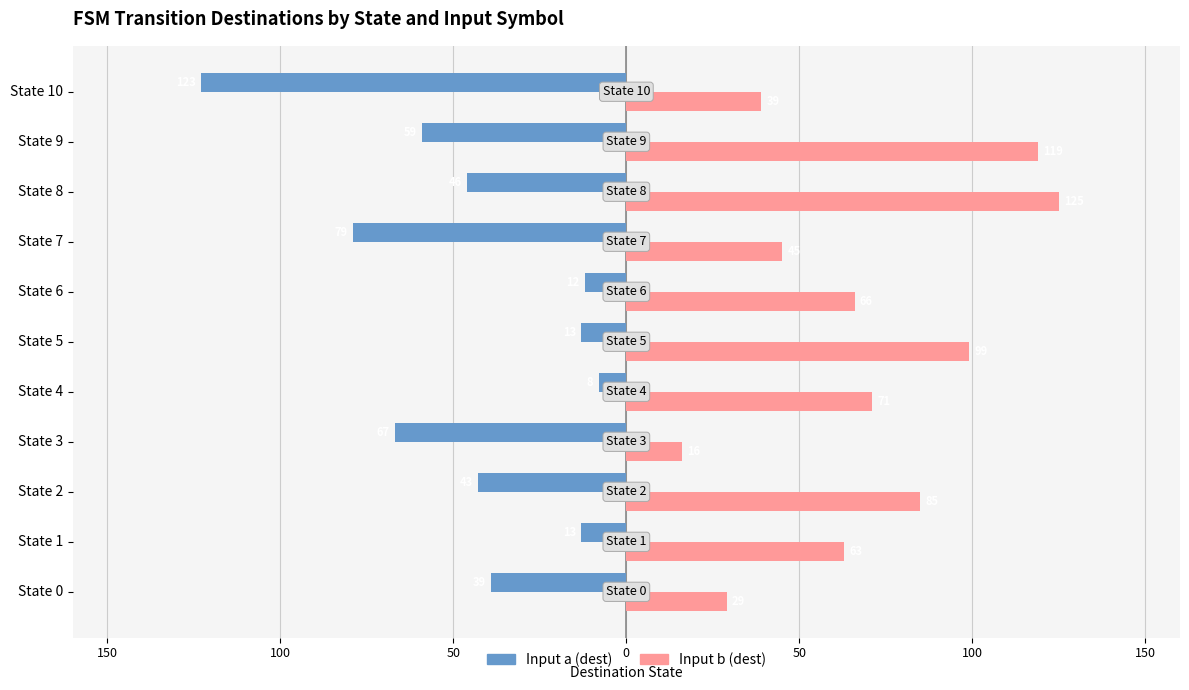

What are all the series names shown in the legend?

Input a (dest), Input b (dest)